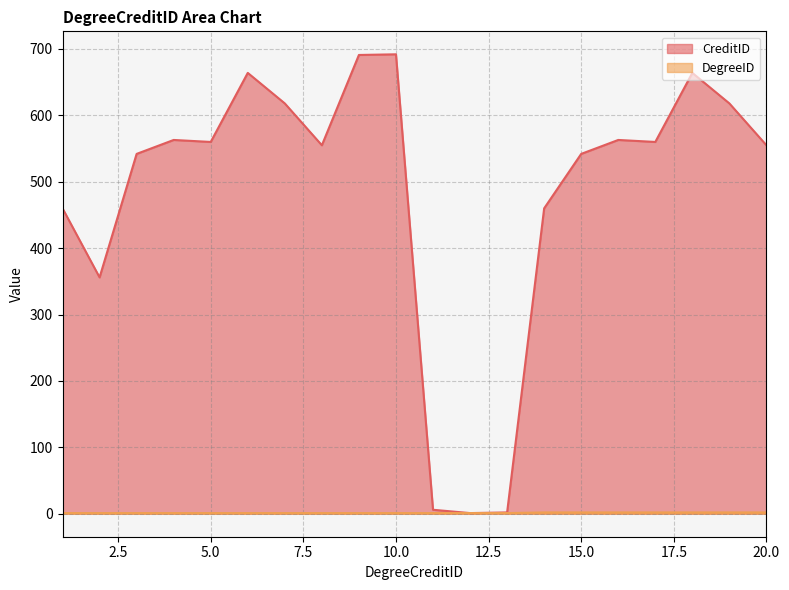

Reading left to right, list all the values displayed in this chart.

CreditID: 460	356	542	563	560	664	618	555	691	692	6	1	2	460	542	563	560	664	618	555
DegreeID: 1	1	1	1	1	1	1	1	1	1	1	1	1	2	2	2	2	2	2	2